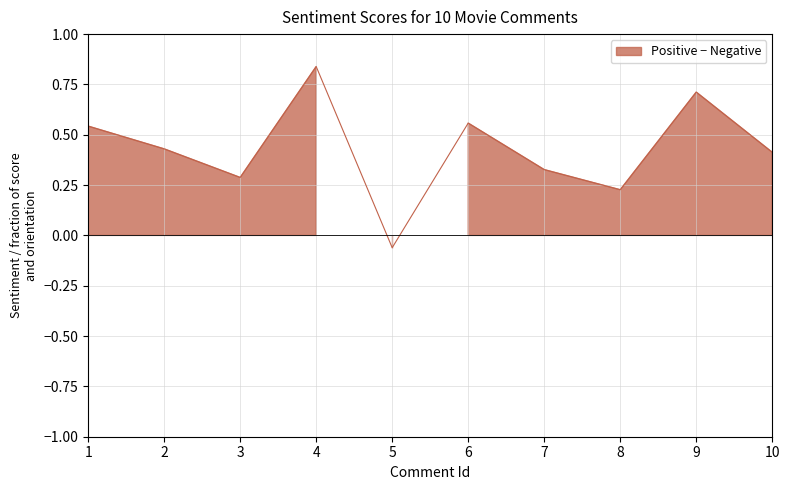

Which series has the largest total across all categories?

Positive